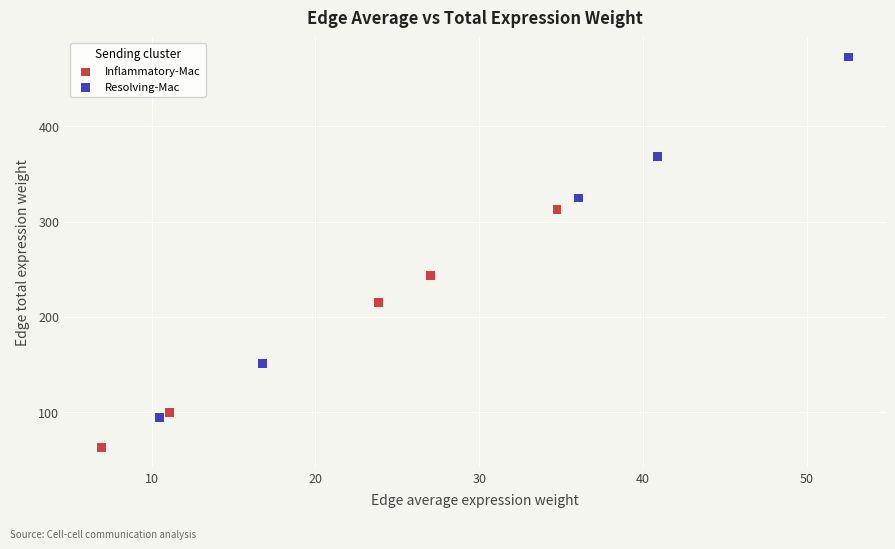

Which series reaches the maximum Y coordinate?

Resolving-Mac